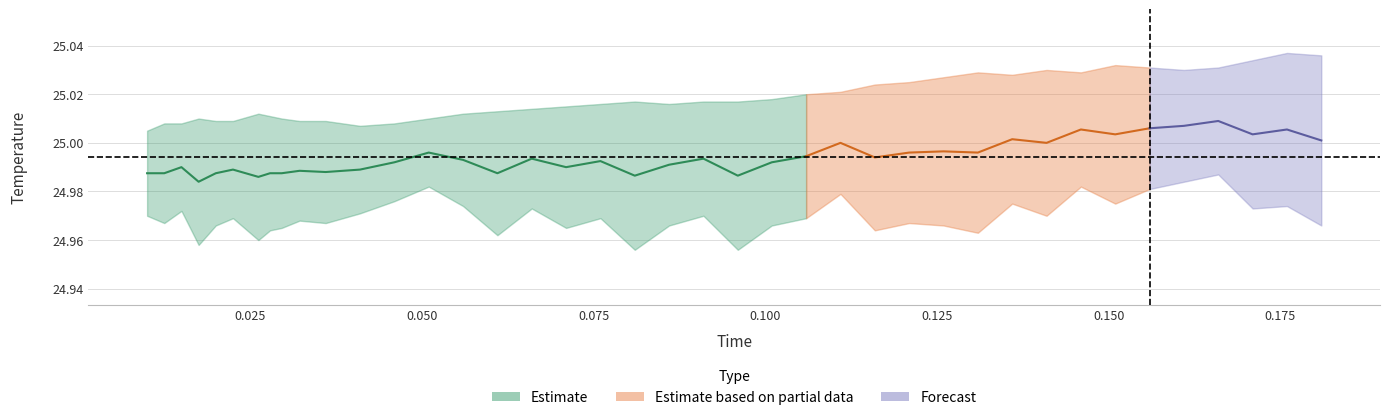

The value of Avg at 18 is 25.0. True or false?

True